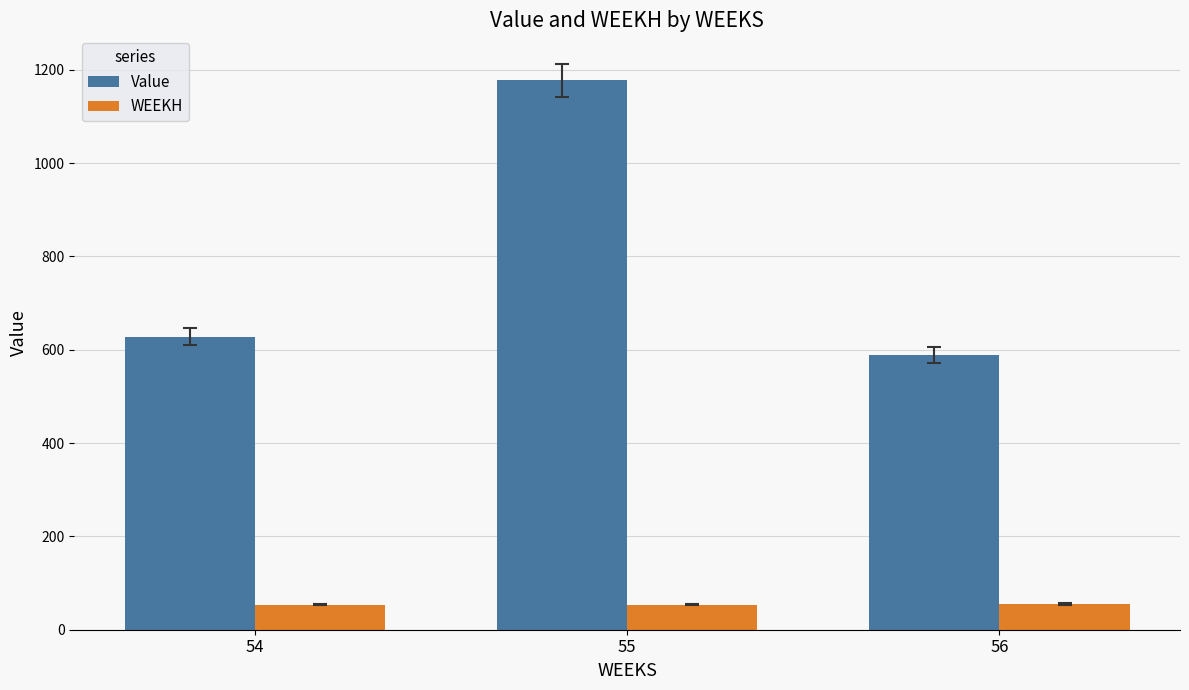

What is the difference between the WEEKH values at 56 and 54?

1.0